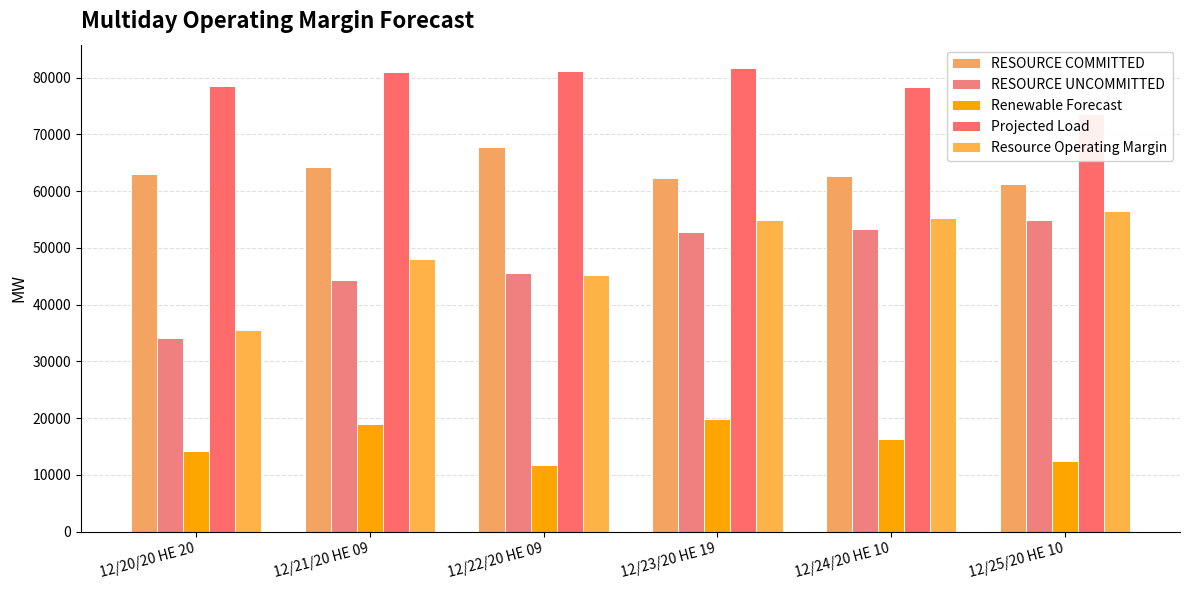

What is the average value of the RESOURCE UNCOMMITTED series?

47492.9